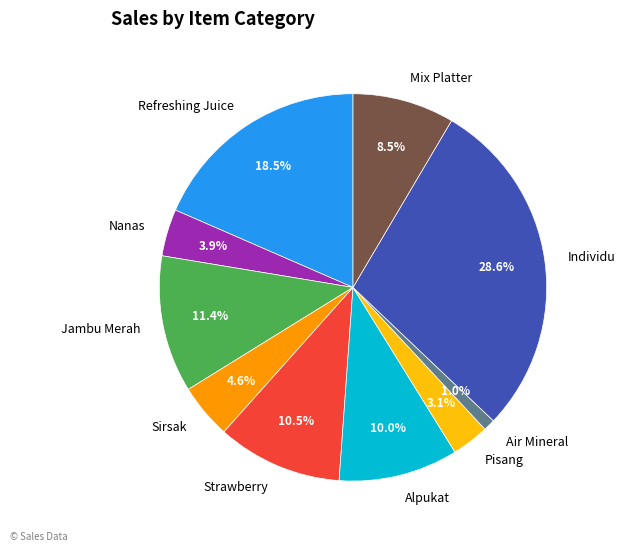

To the nearest percent, what is the difference between the Alpukat and Refreshing Juice slice percentages?

8%